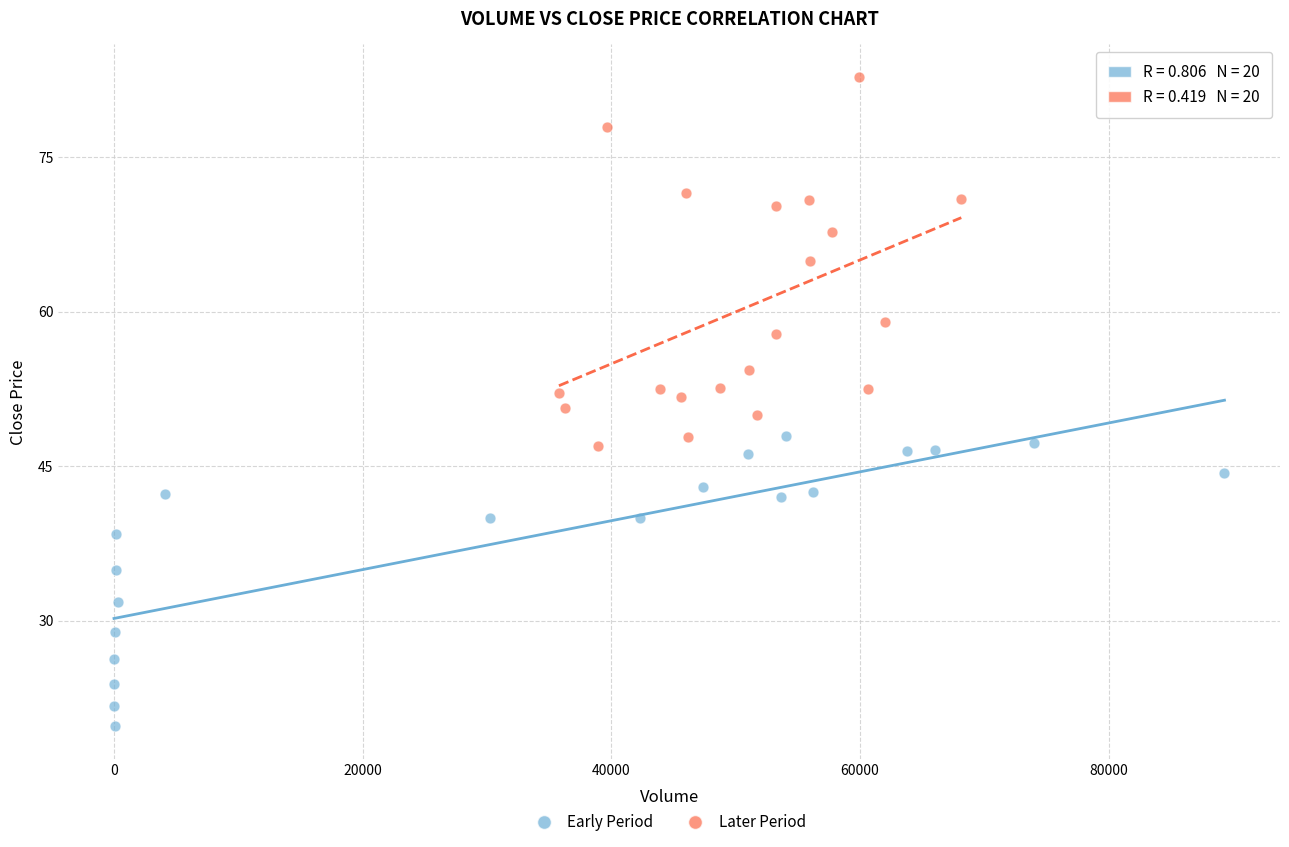

Which series contains the lowest Y value?

Early Period